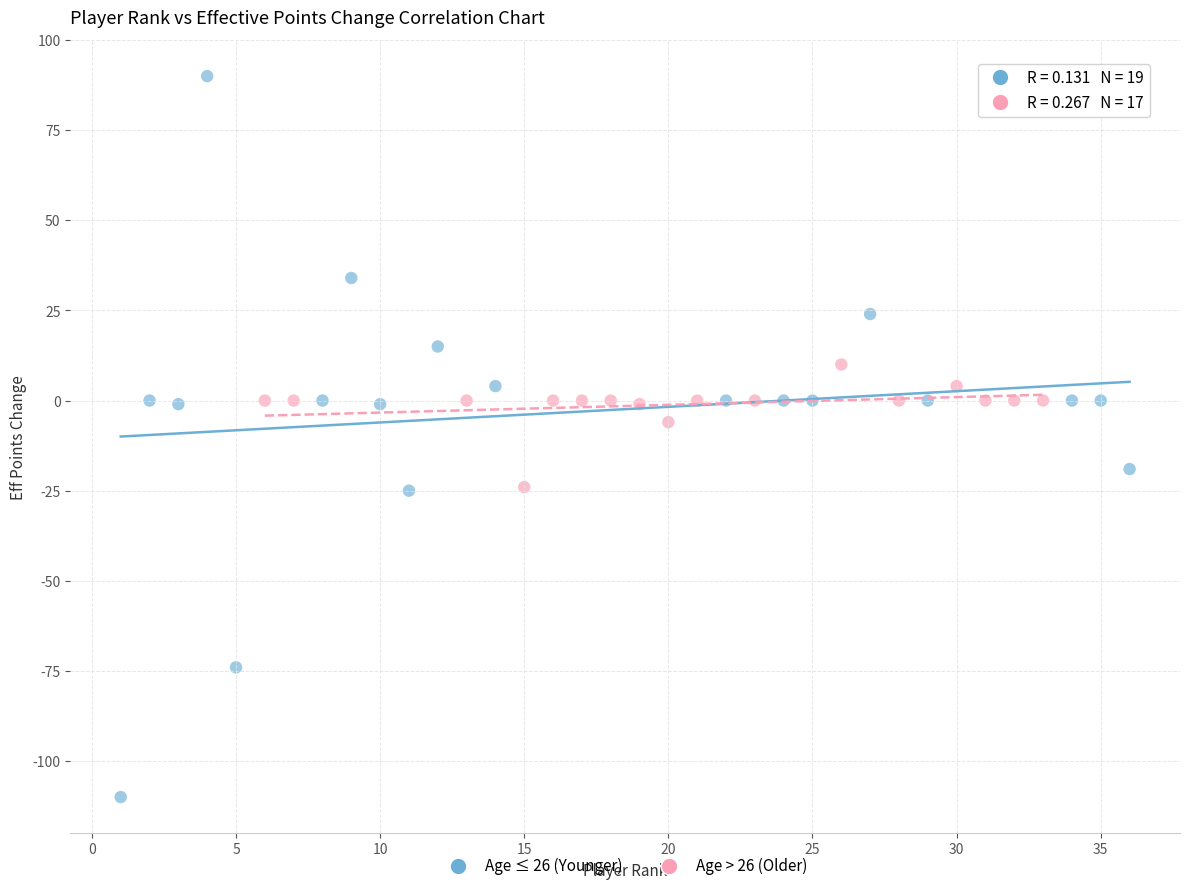

Which series contains the lowest Y value?

Age ≤ 26 (Younger)